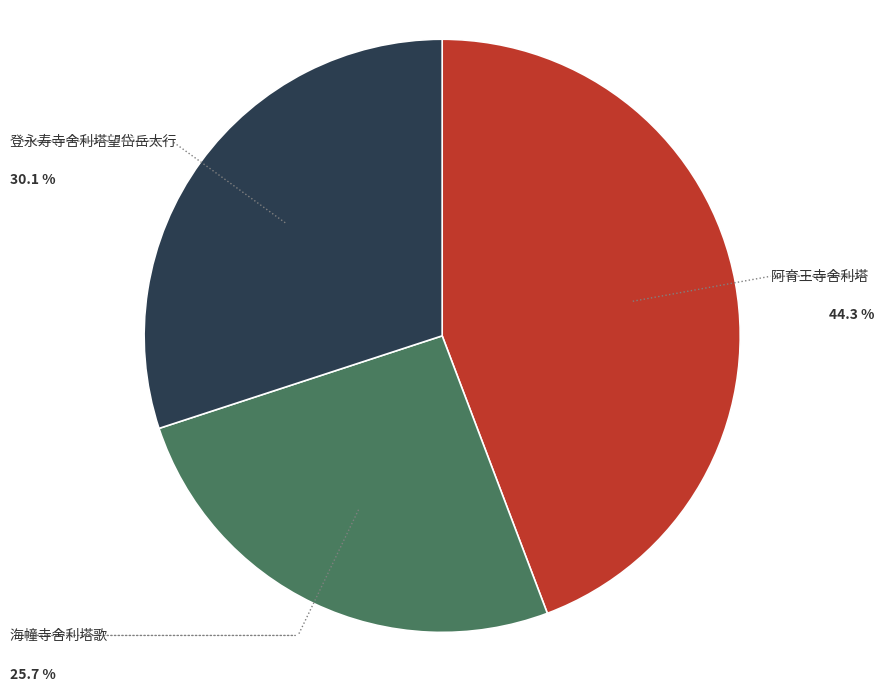

Is there a majority slice in this chart?

No